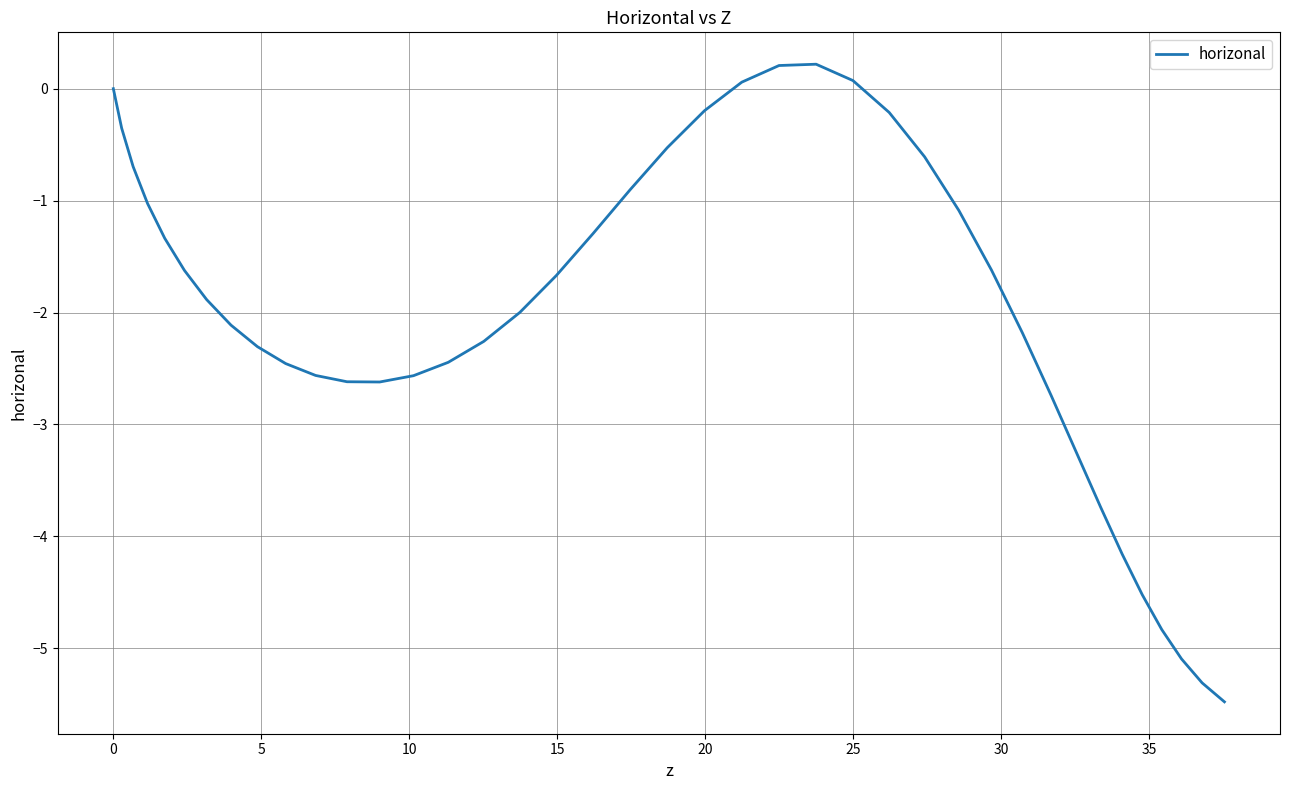

What is the average value?

-2.0